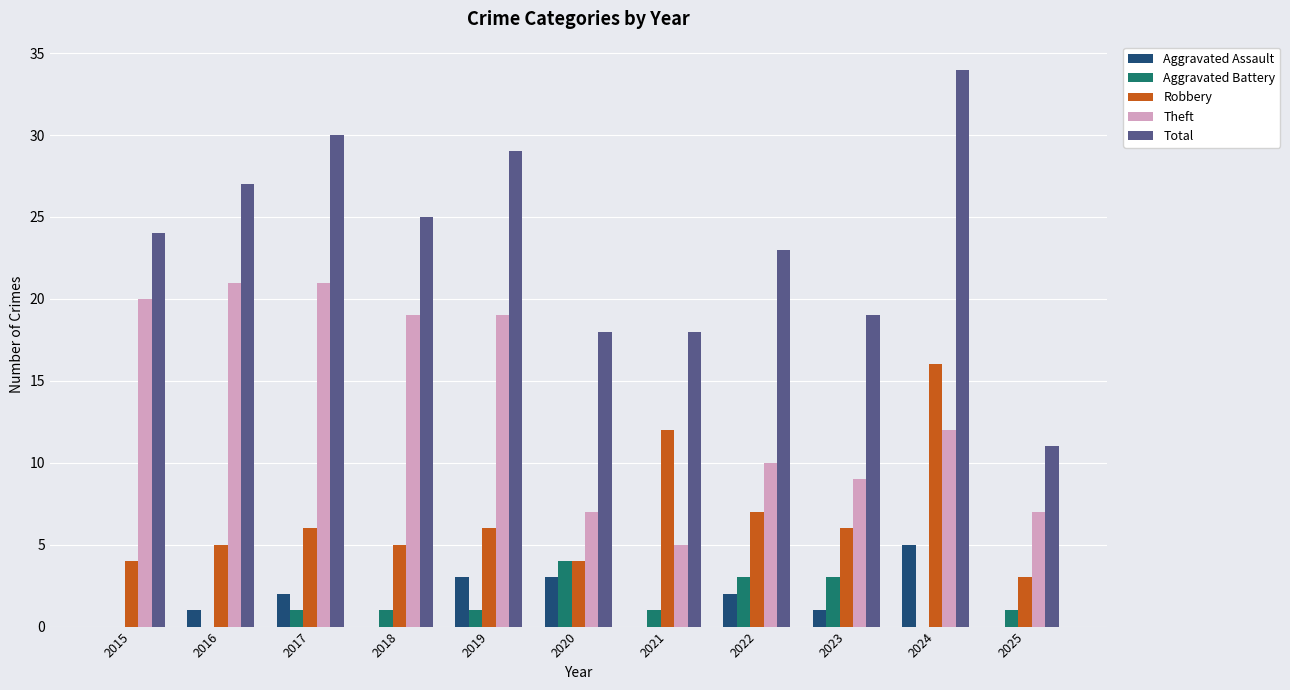

What is the difference between the Total values at 2018 and 2021?

7